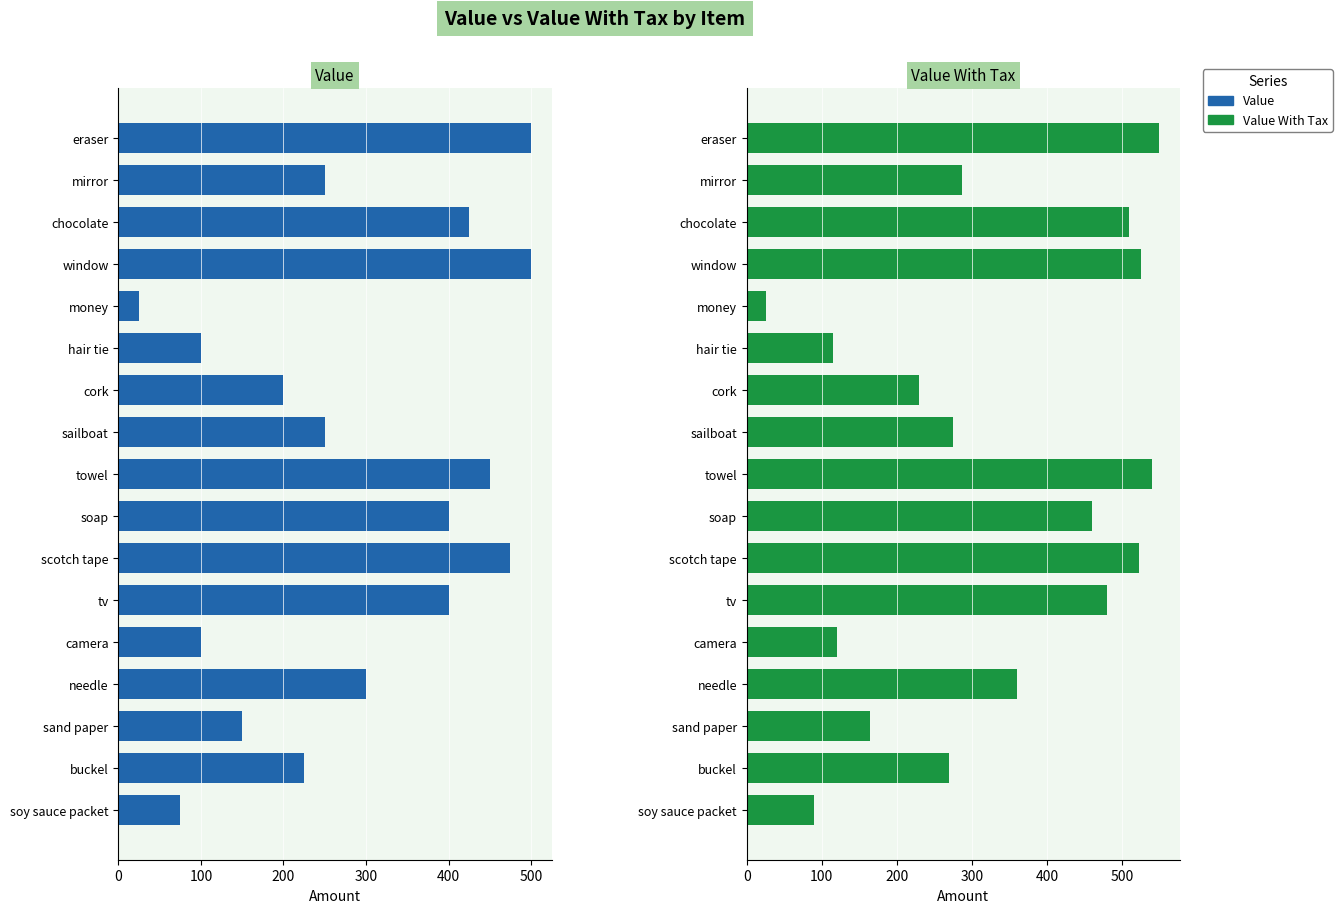

What is the spread (max minus min) of values at sand paper?

15.0